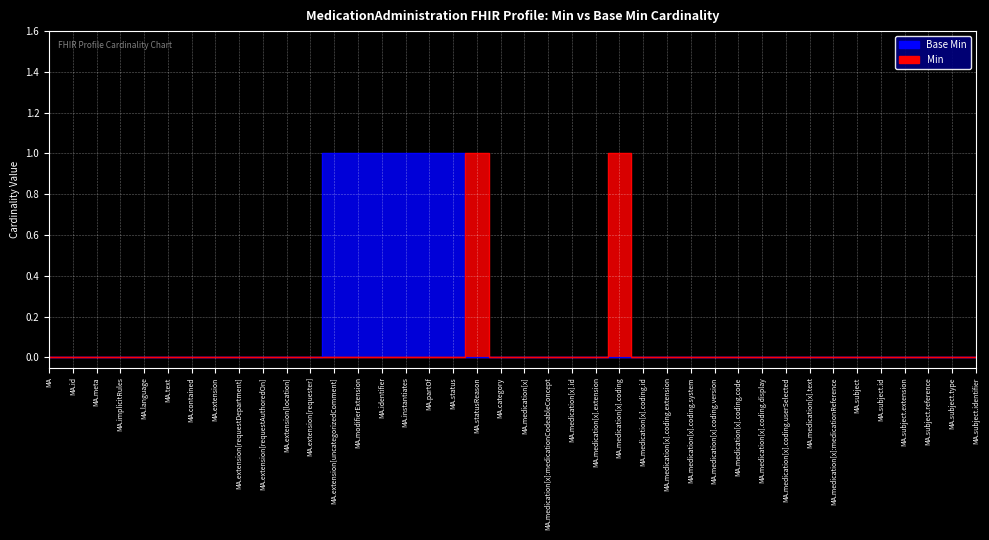

Between MA.implicitRules and MA.identifier, which series saw the biggest shift?

Base Min